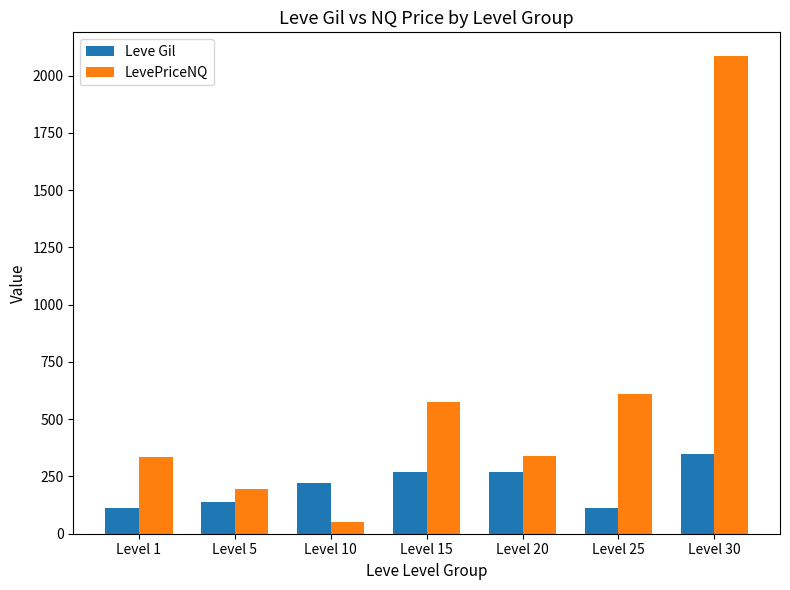

List the series in order of their peak value, lowest first.

Leve Gil, LevePriceNQ